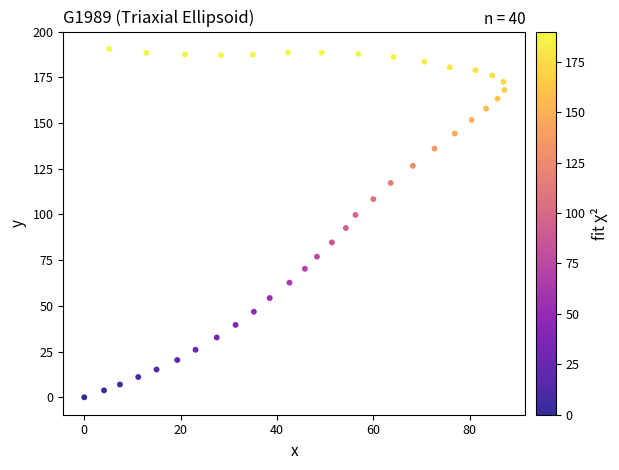

What is the range of X values (max minus min)?

87.2